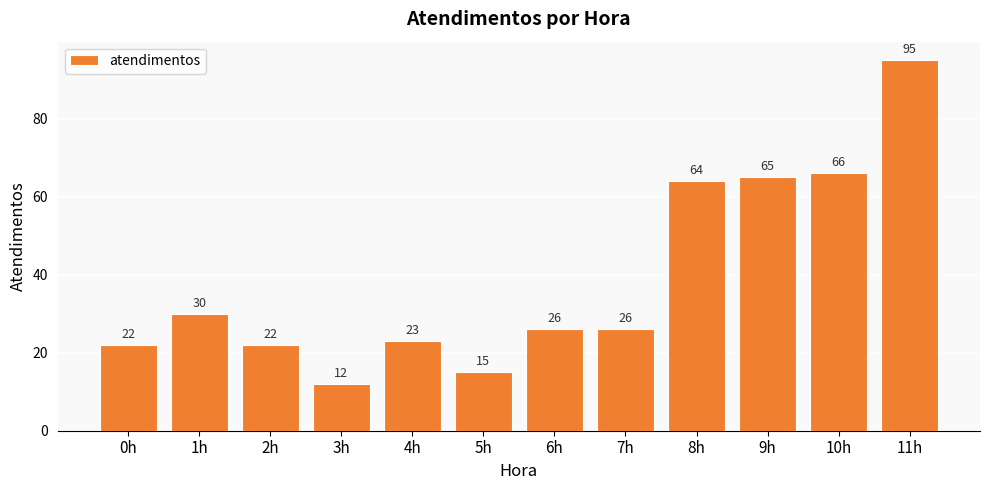

The value at 10h is 66. True or false?

True